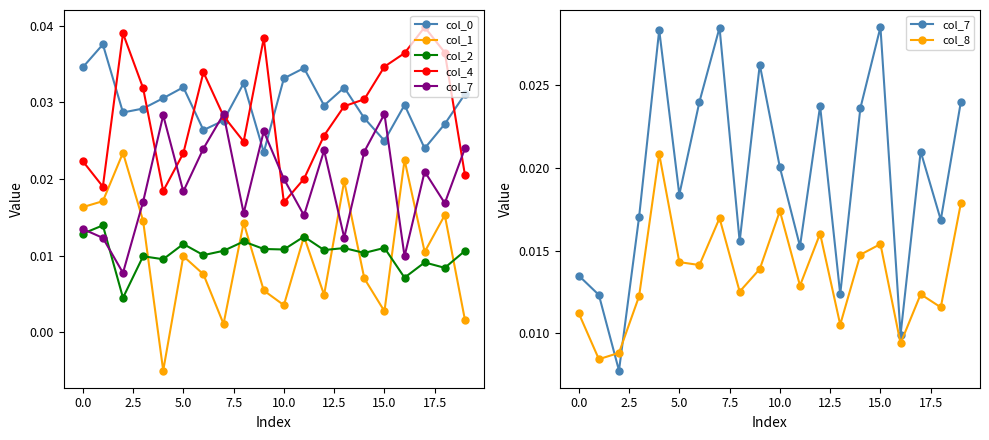

Count the number of data series in this chart.

6